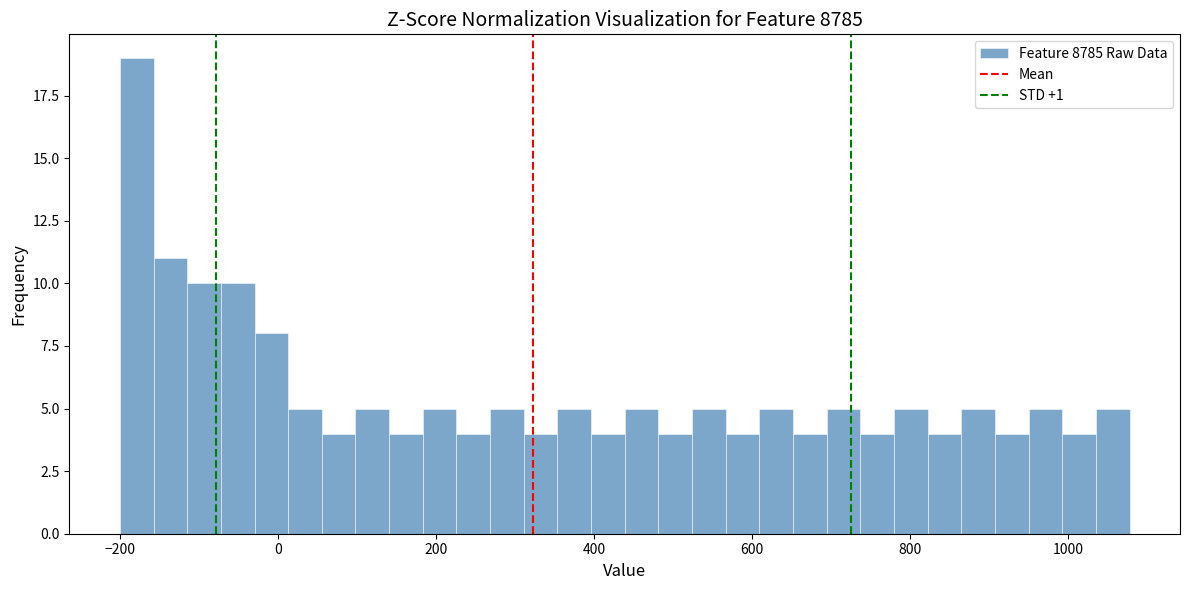

Read against the x-axis, roughly where is the centre of the tallest bar?

-180